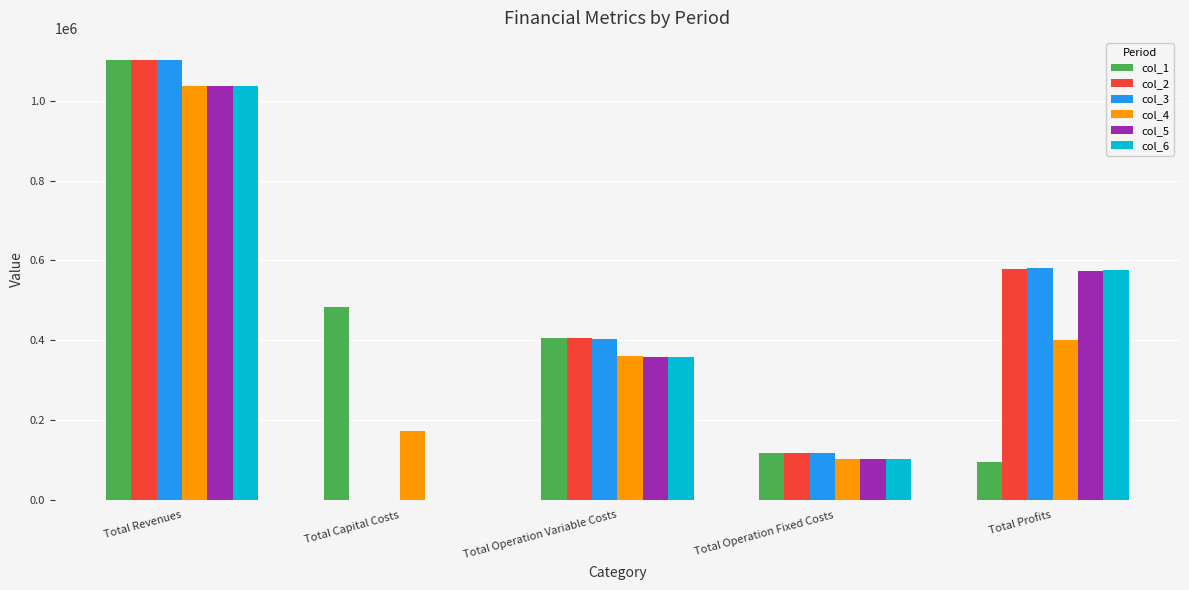

What is the maximum value for col_6?

1035747.9